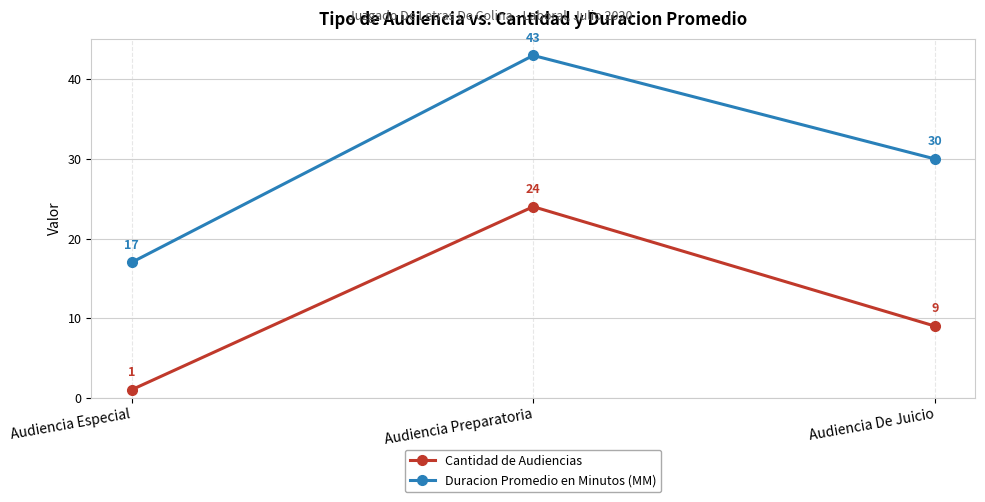

Is it true that Cantidad de Audiencias equals 24 at Audiencia Preparatoria?

True